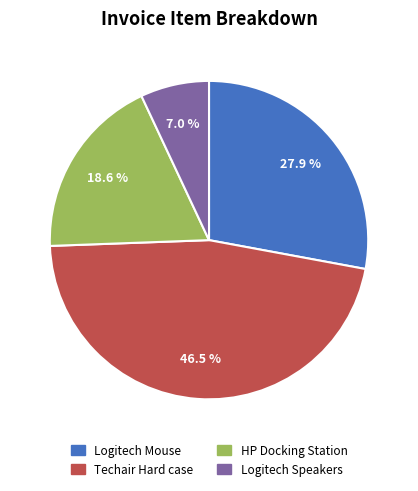

Is there a majority slice in this chart?

No